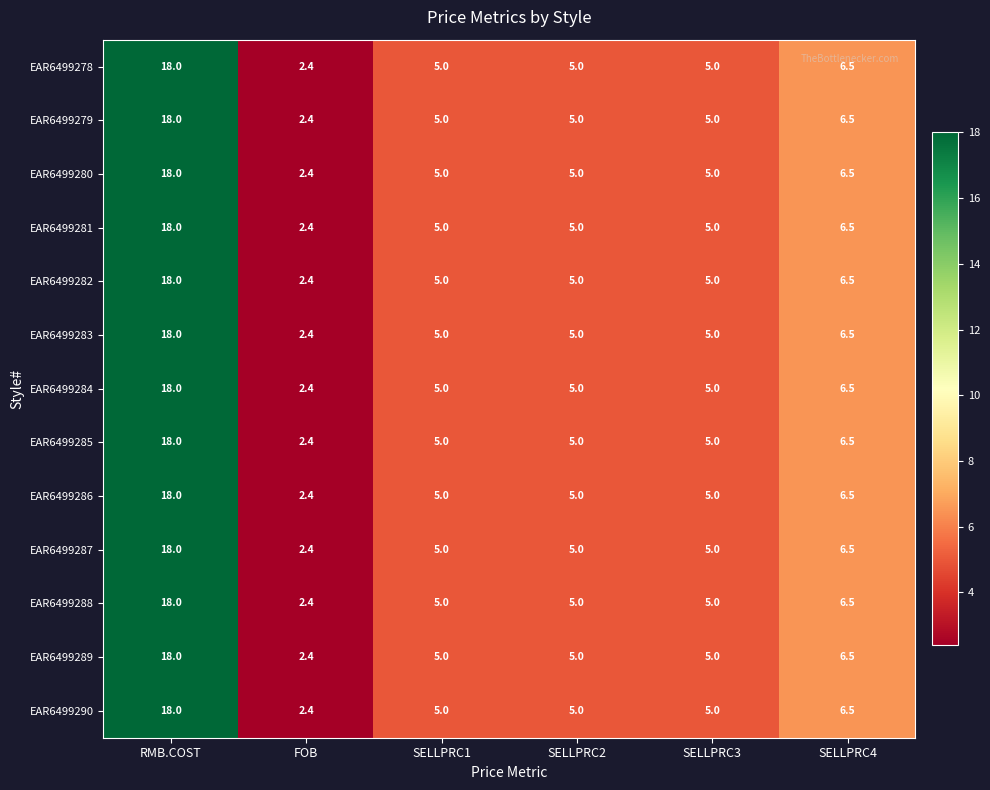

The EAR6499289 series shows 2.3 at SELLPRC3. True or false?

False